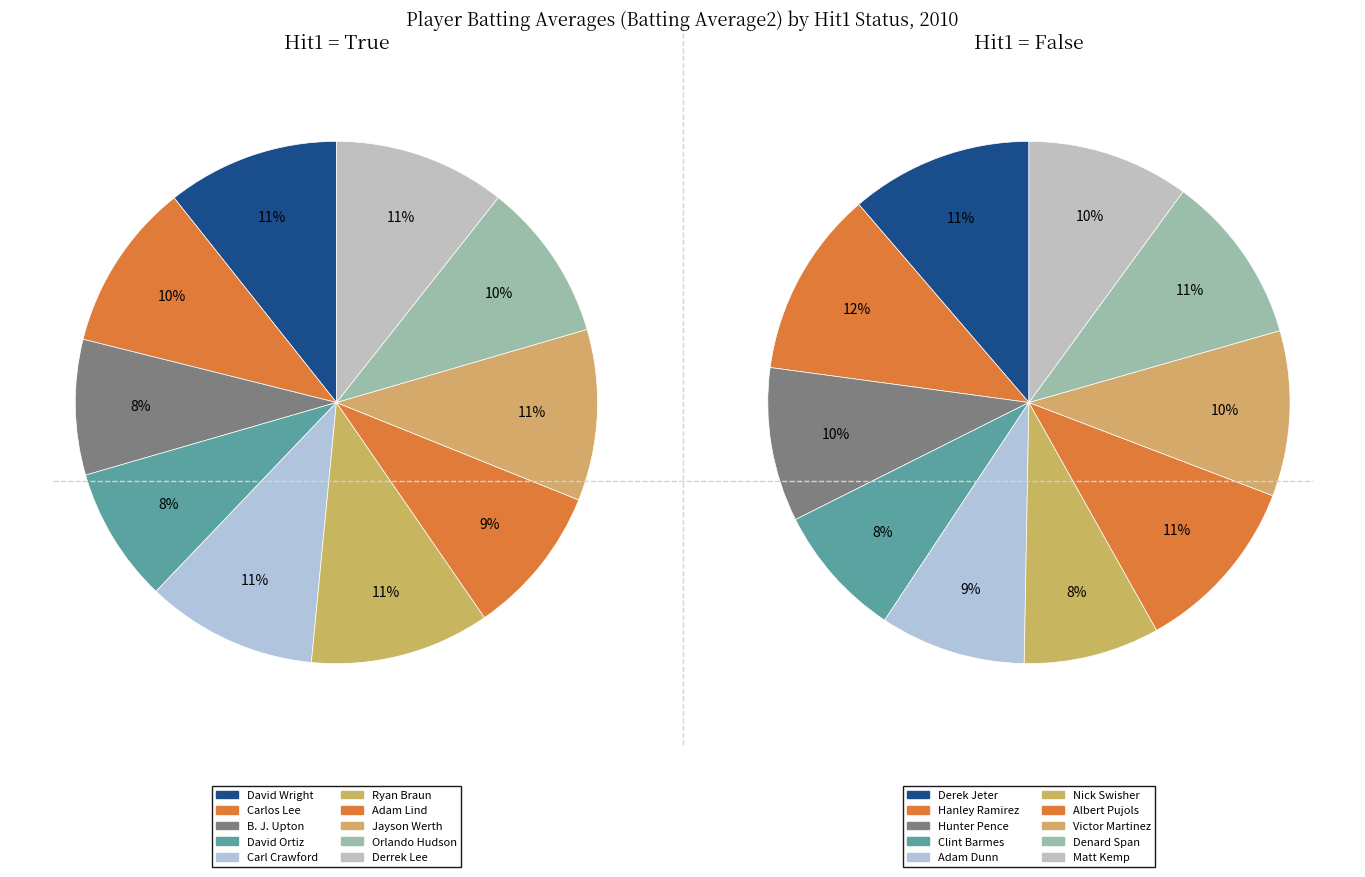

Is it true that 5 is 11% of the pie?

True